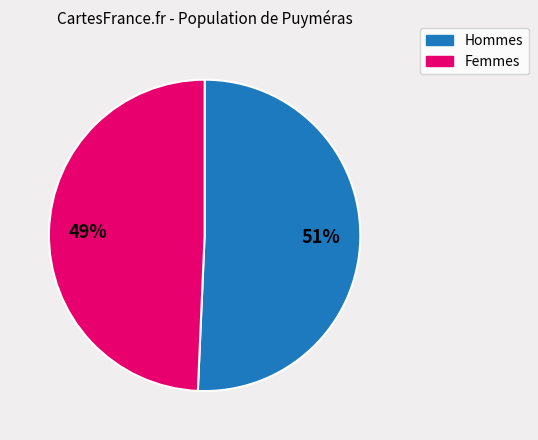

Is there a majority slice in this chart?

Yes